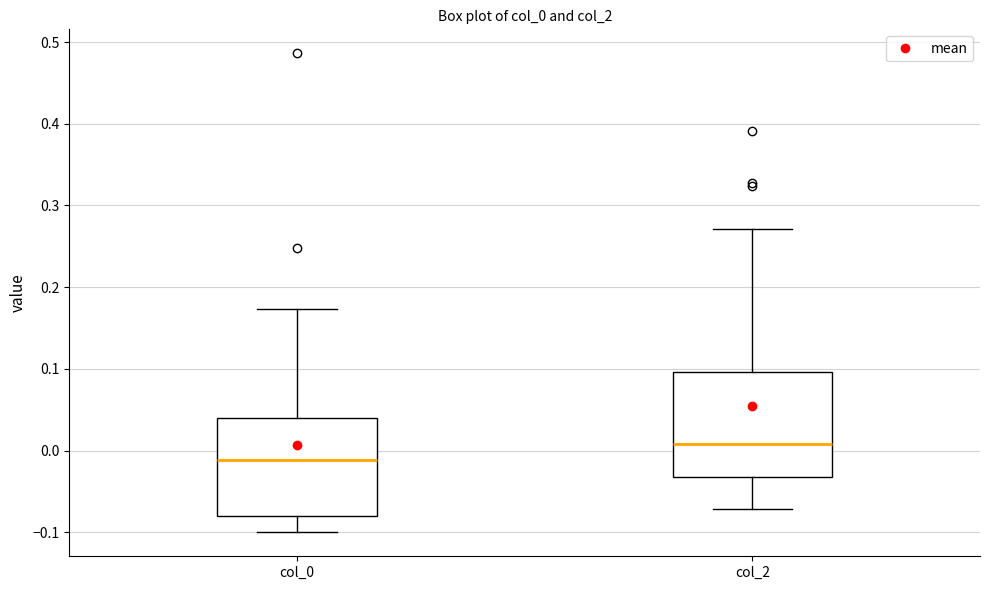

Reading left to right, read every box against the y-axis: the position of its median line, the range the box covers, and the ends of its whiskers. The values are not printed on the chart, so give them approximately, as read against the axis.

col_0: median -0.01, box -0.08 to 0.04, whiskers -0.10 to 0.17
col_2: median 0.01, box -0.03 to 0.10, whiskers -0.07 to 0.27